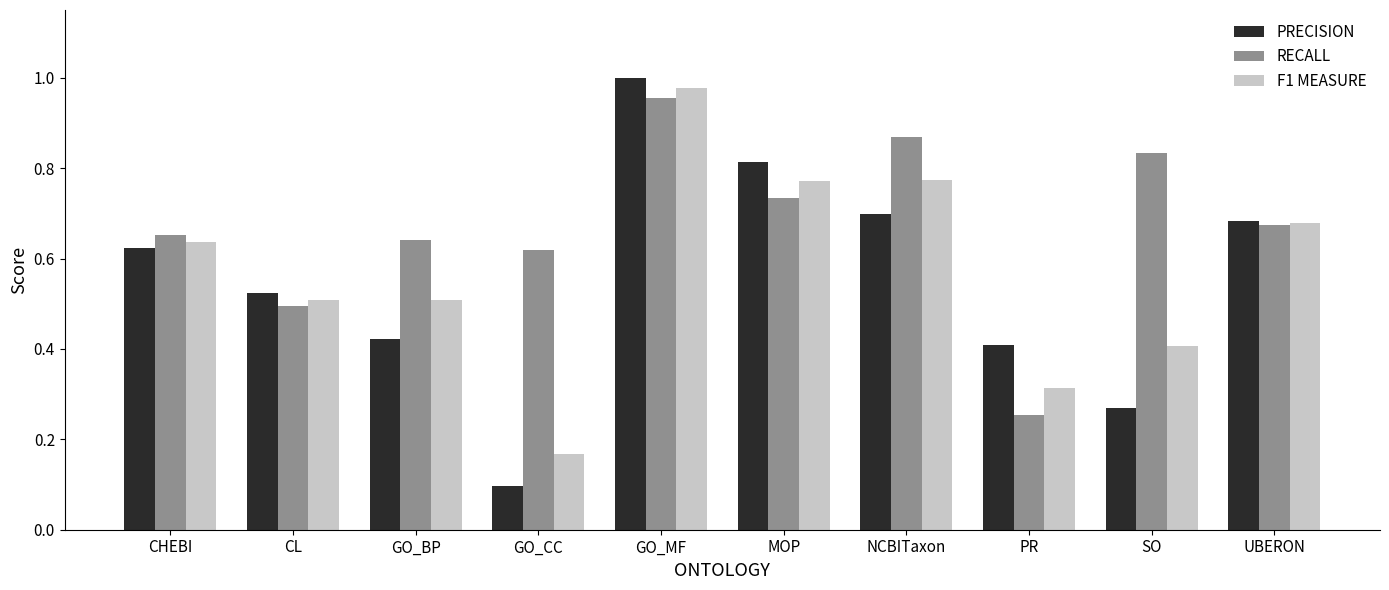

Is the value of RECALL at MOP greater than the value of PRECISION at MOP?

No